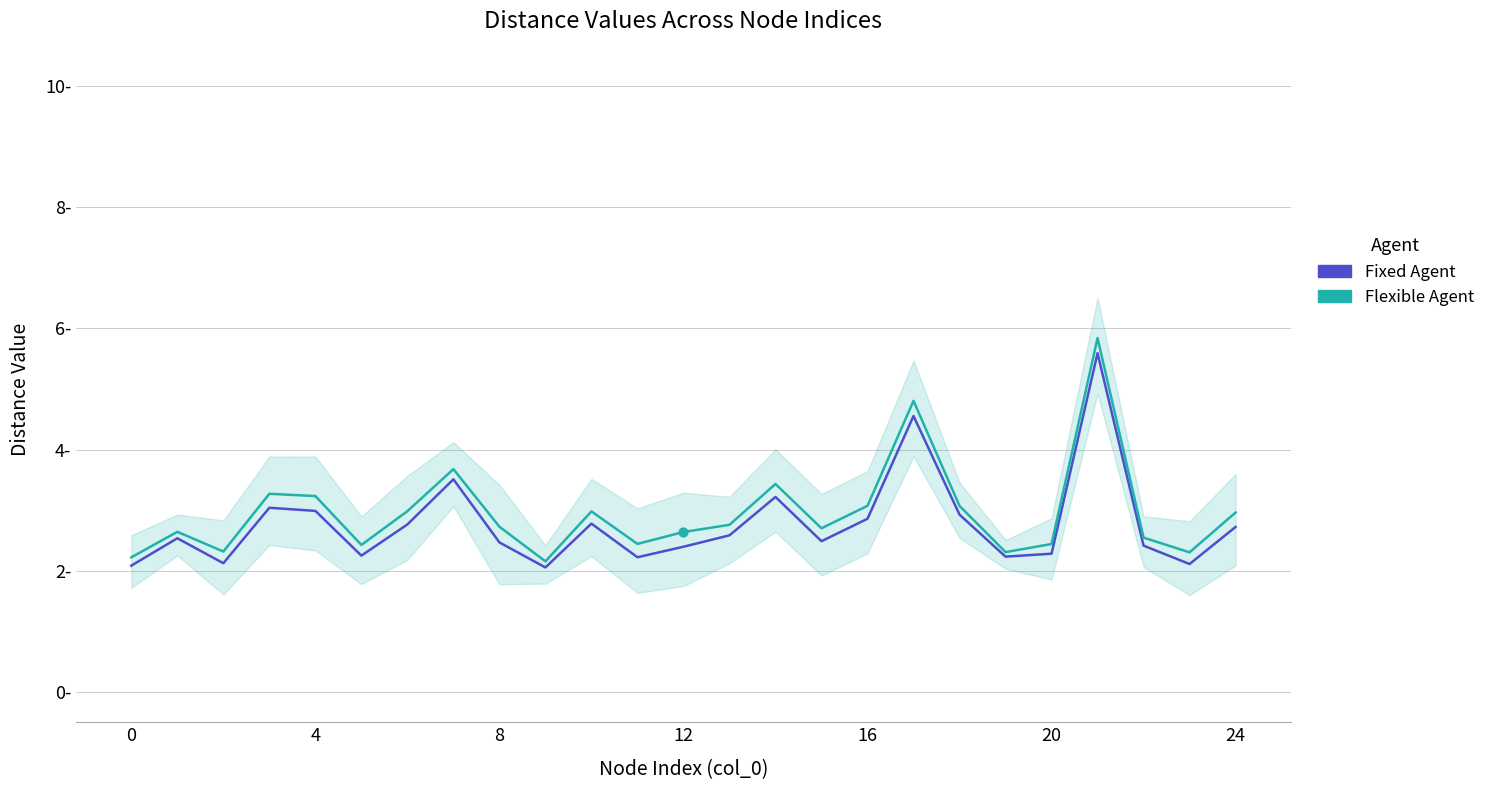

Which series contains the highest Y value?

Flexible Agent